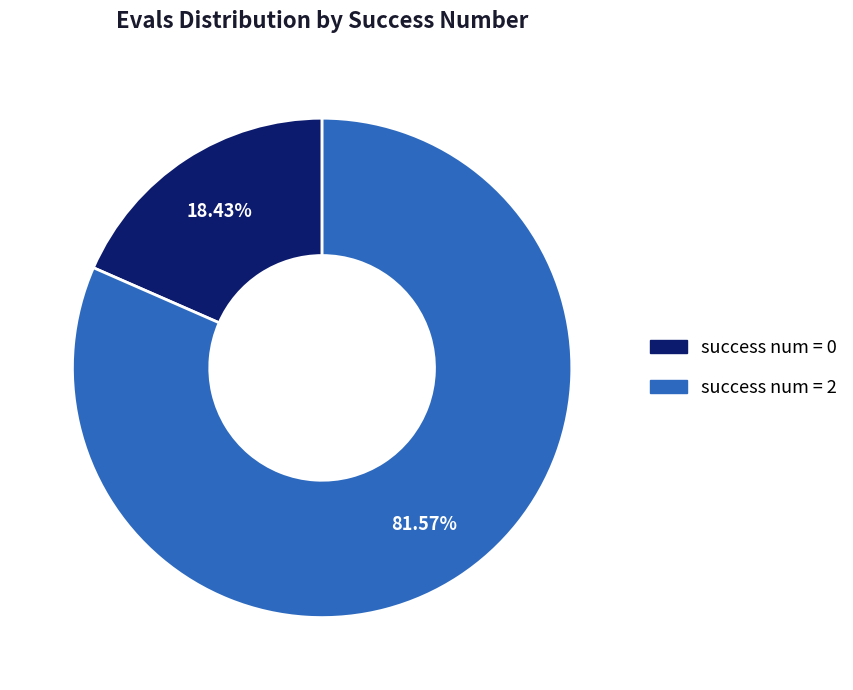

Is the sum of success num = 2 and success num = 0 greater than half?

Yes